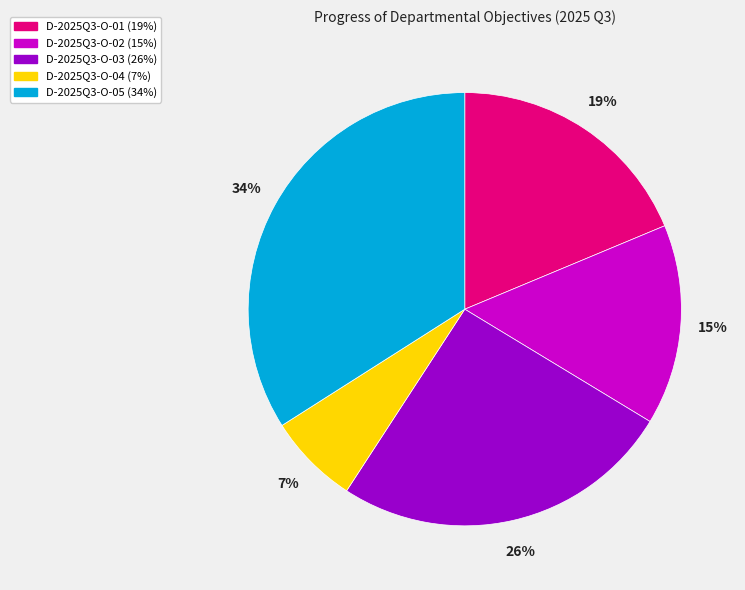

To the nearest percent, what is the combined percentage of D-2025Q3-O-04 and D-2025Q3-O-02?

22%